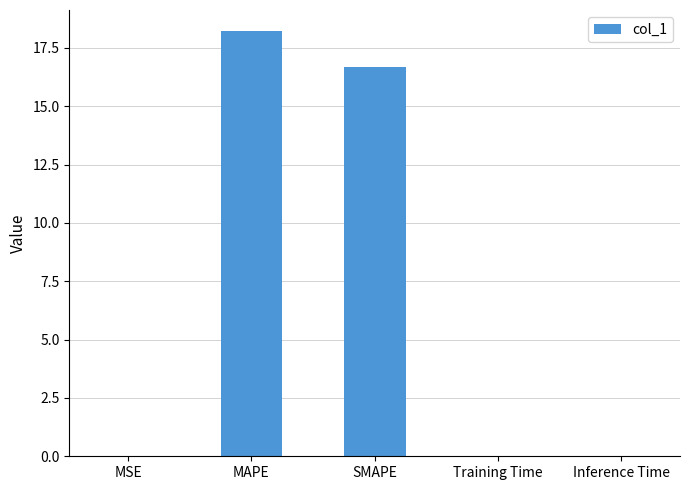

What is the sum of all values?

34.9